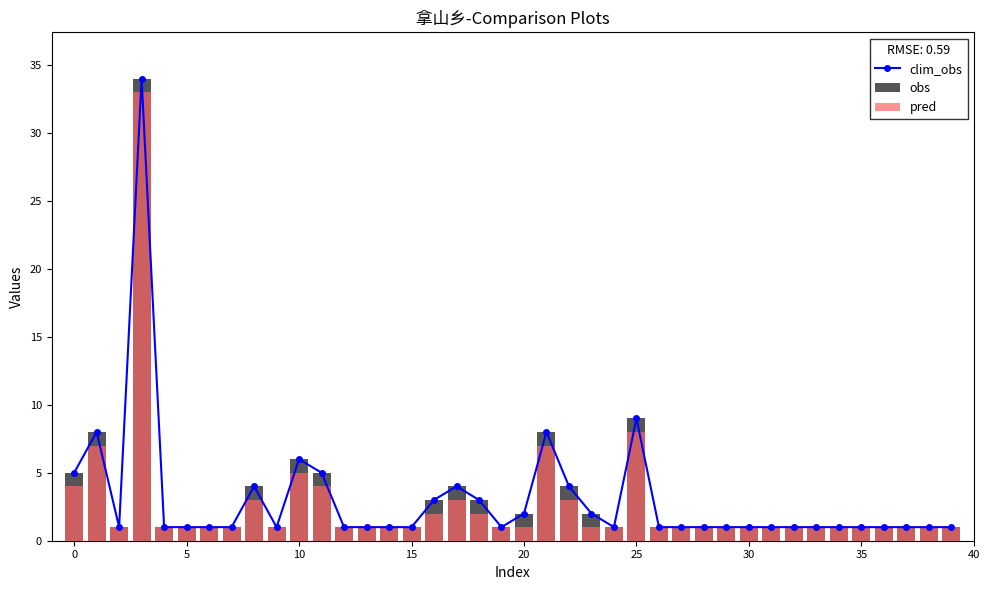

Which label corresponds to the smallest value in the chart?

5